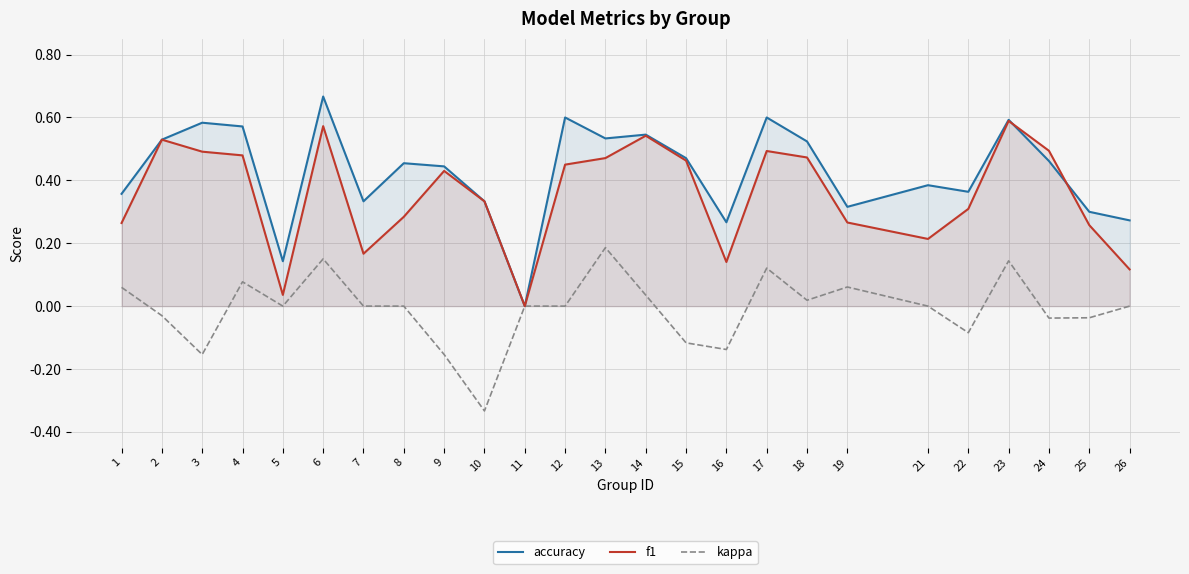

Does the chart display data point markers on the line(s)?

No